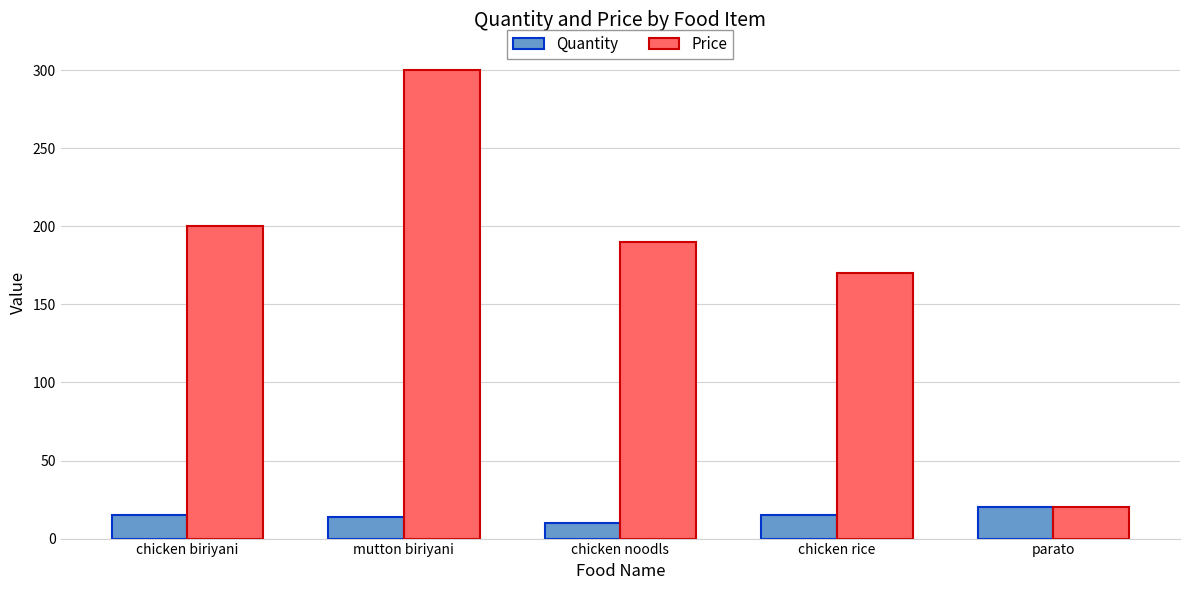

At which label is Price closest to 160?

chicken rice